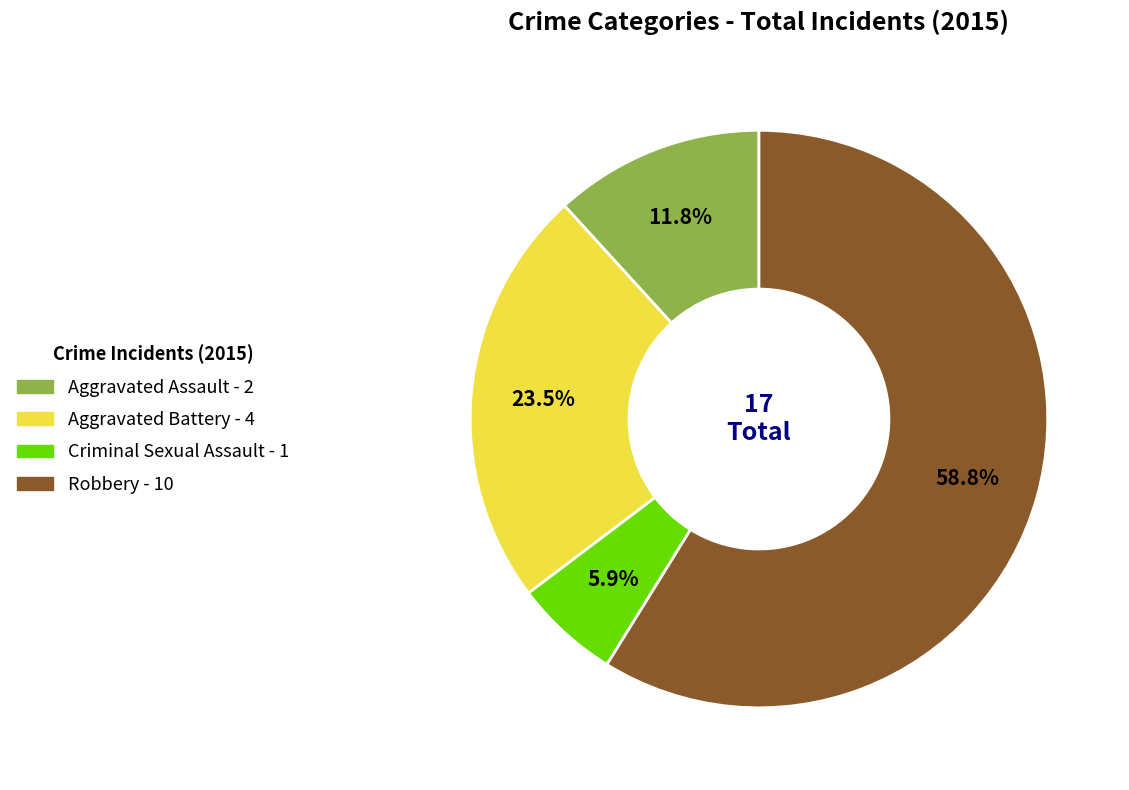

Is the sum of Robbery and Aggravated Assault greater than half?

Yes